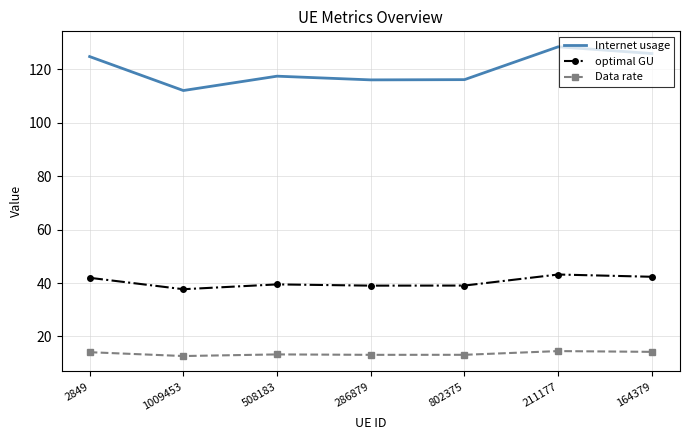

The value of Data rate at 286879 is 13.1. True or false?

True